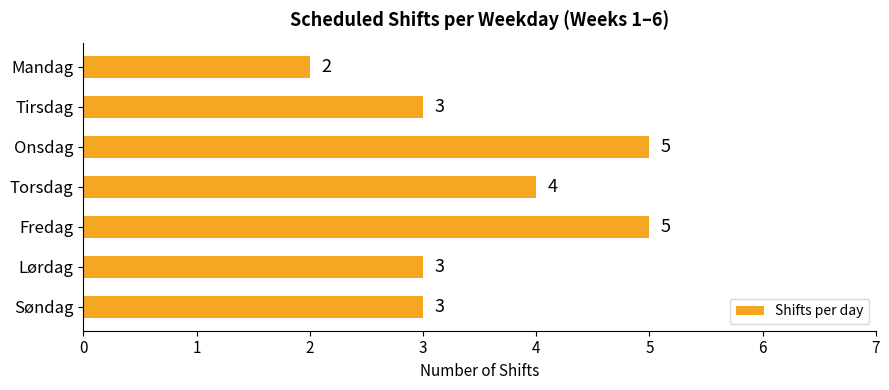

Does the chart contain any negative values?

No